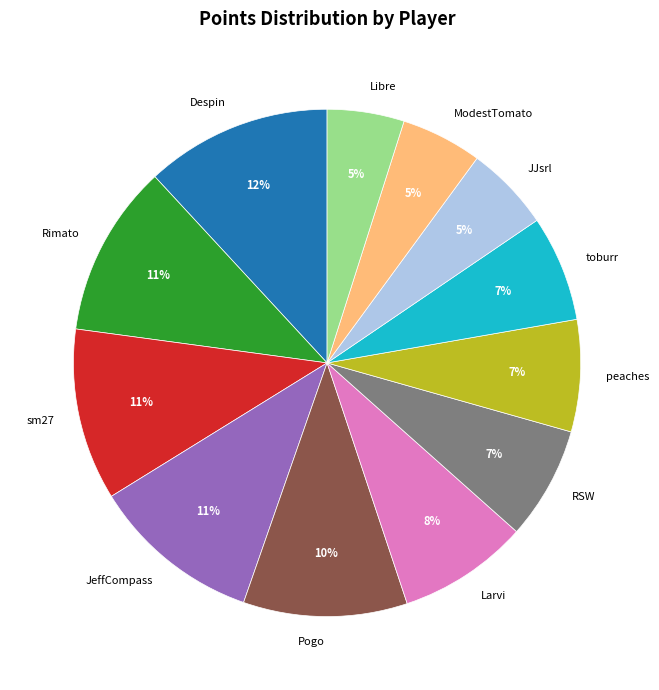

What percentage is the ModestTomato slice, to the nearest percent?

5%